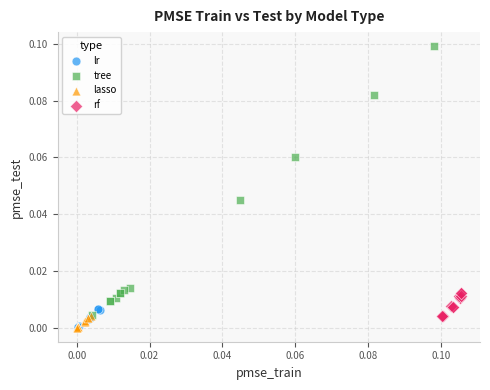

Which series has the largest Y range (max minus min)?

tree